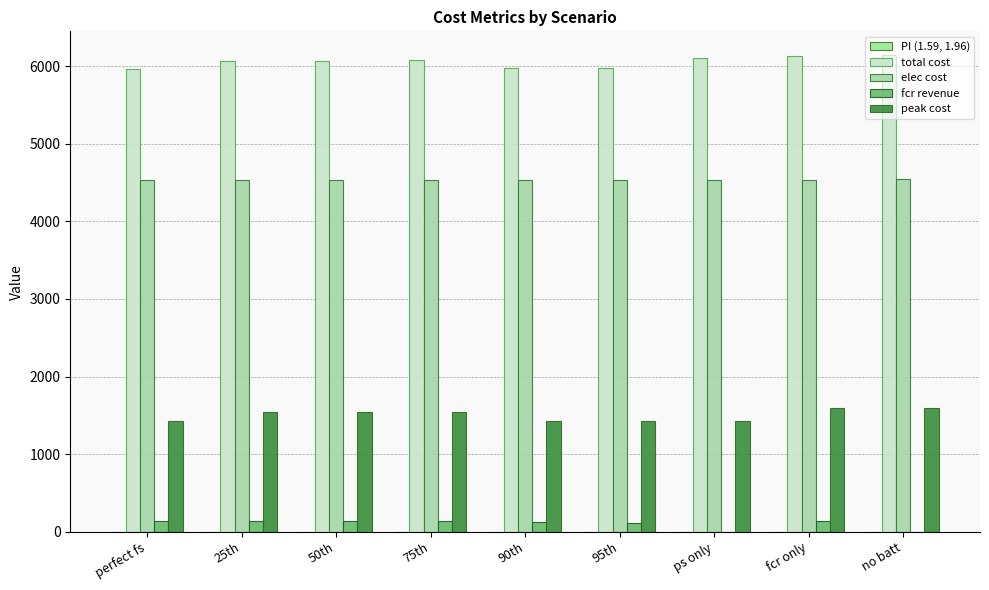

What is the sum of the peak cost values at 25th and no batt?

3141.9